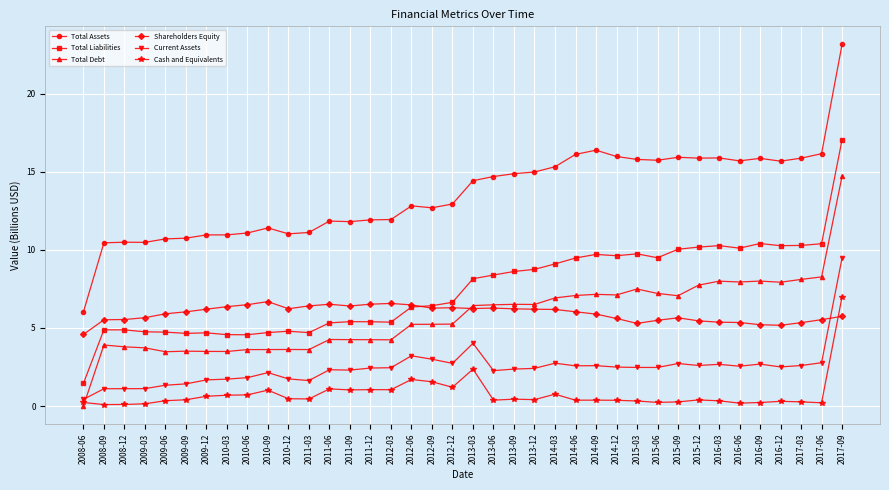

At how many categories does at least one series exceed 2?

38